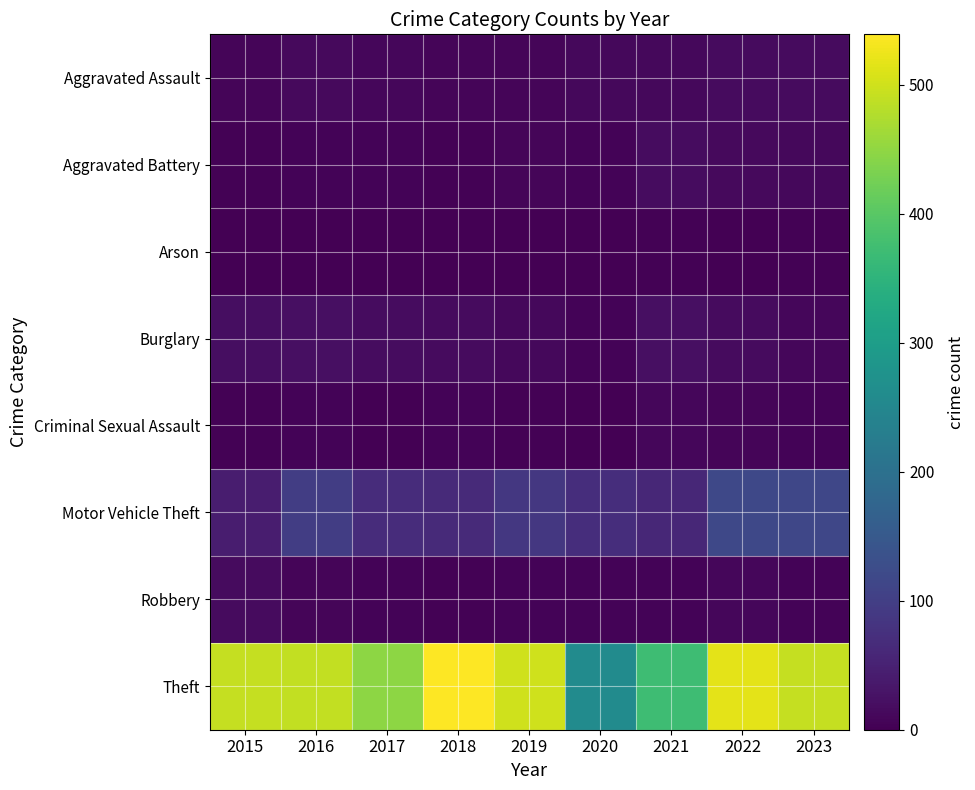

What is the spread (max minus min) of values at 2016?

489